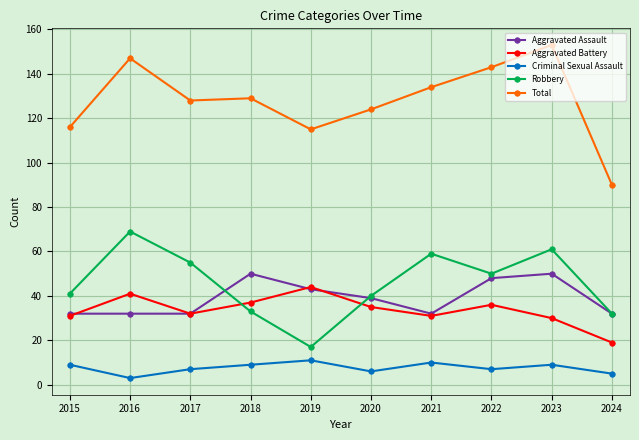

True or false: Total and Aggravated Assault cross at least once.

False